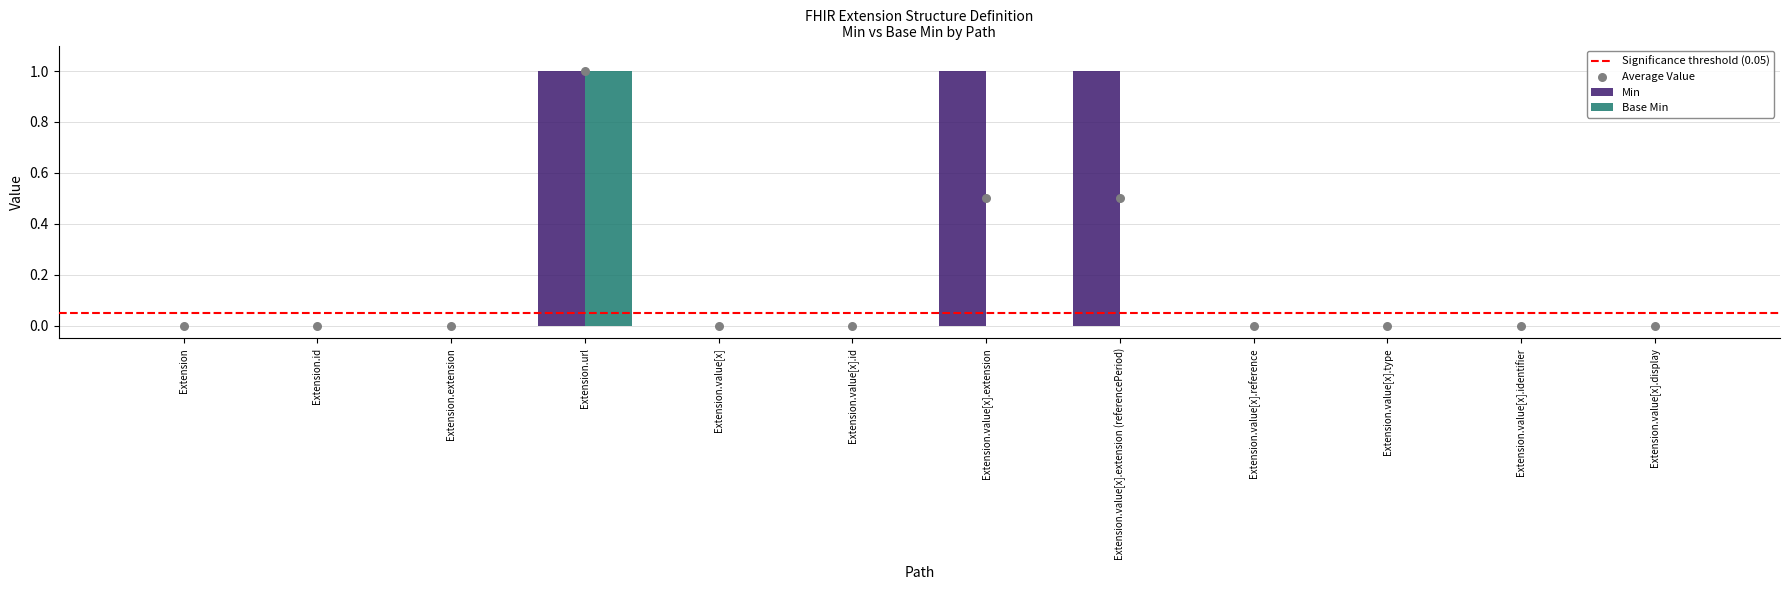

Which series has the largest total across all categories?

Min